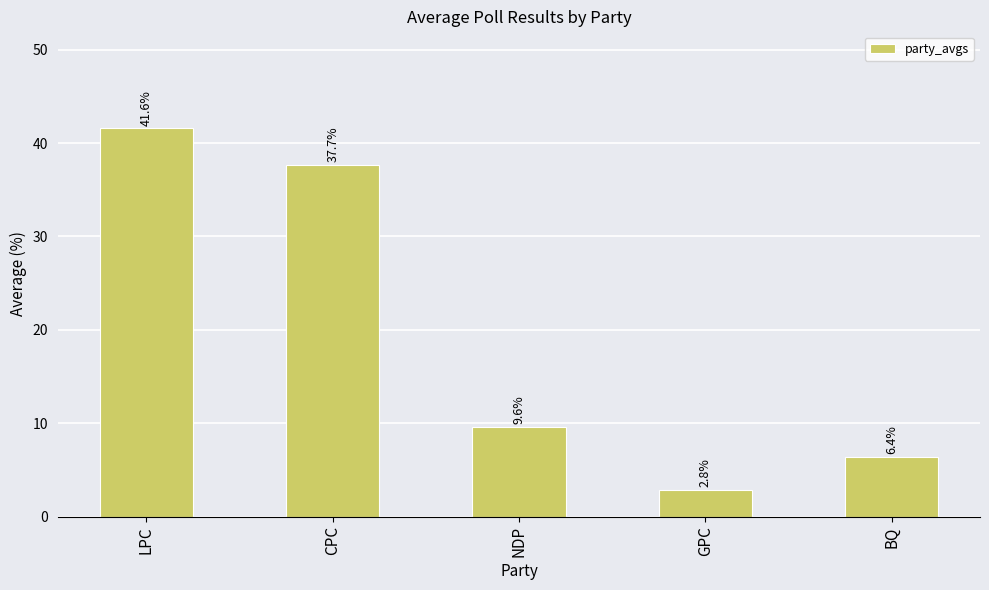

What is the maximum value shown in the chart?

41.6